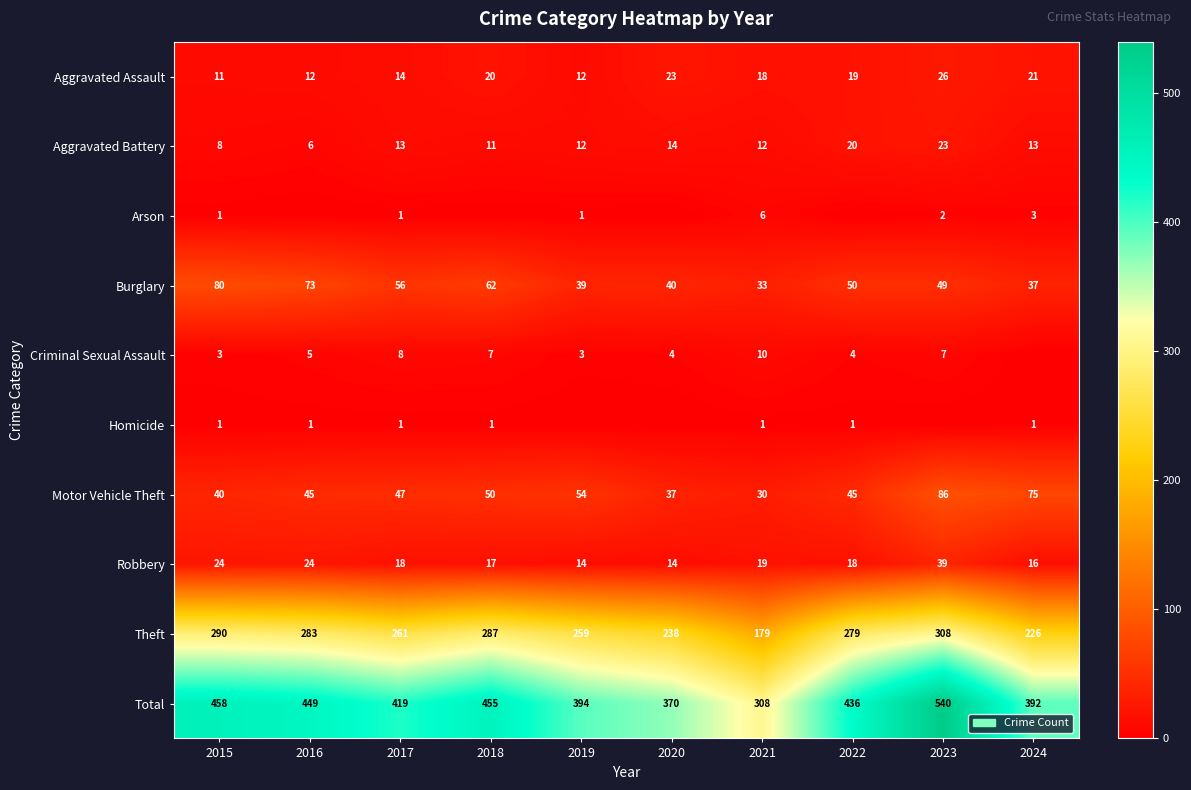

Where is Aggravated Battery nearest to the value 14?

2020